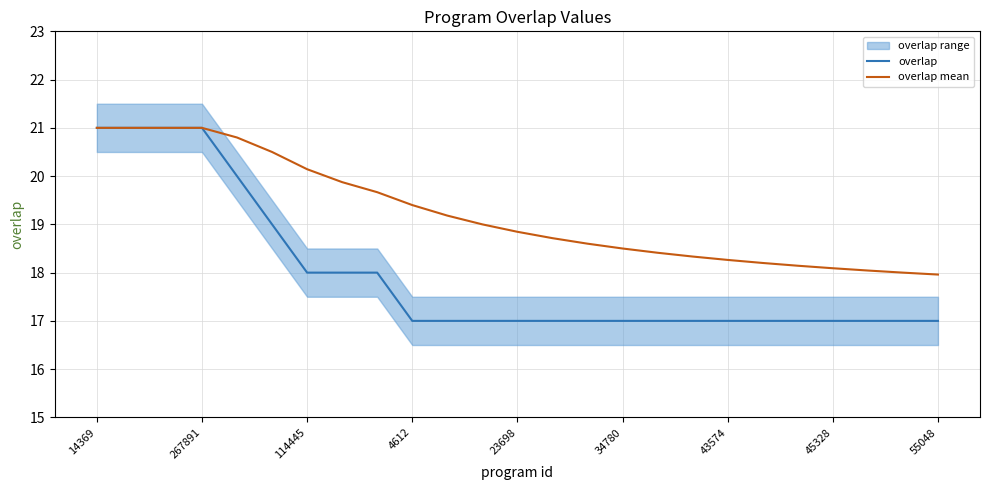

List the series in order of their overall mean, lowest first.

overlap, overlap mean